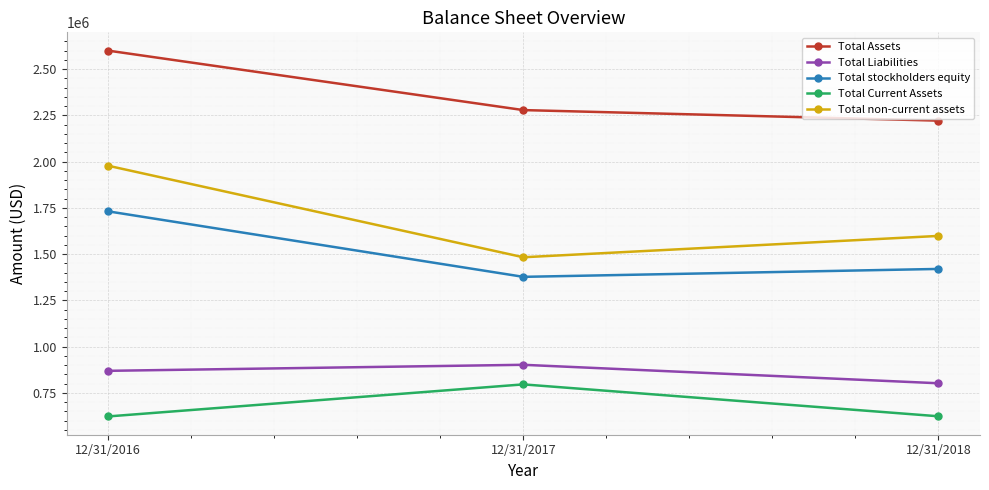

True or false: Total Current Assets has a value of 622460 at 12/31/2016.

True